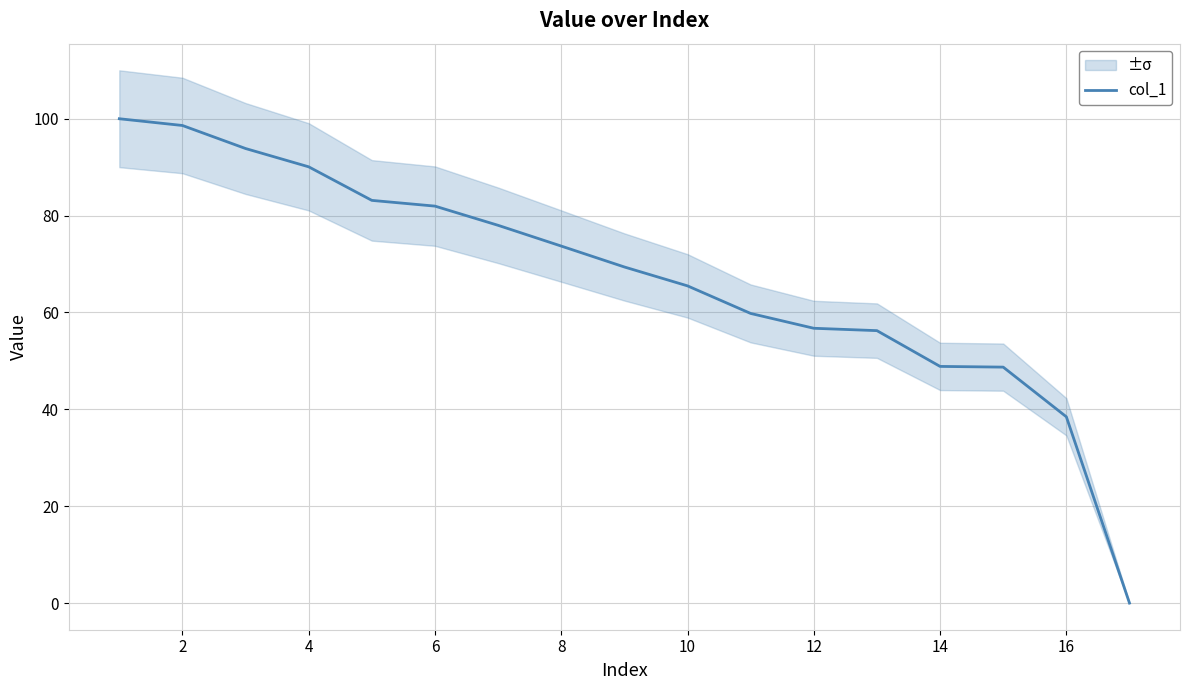

Is it true that col_1 equals 78.1 at 14?

False